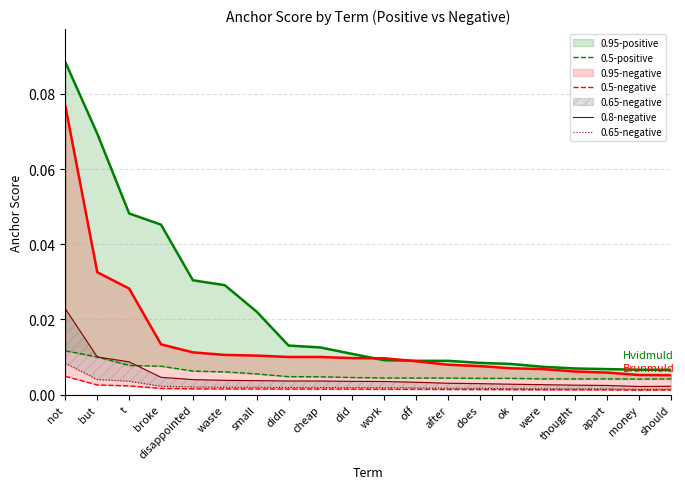

At which label is 0.5-negative closest to 0?

money